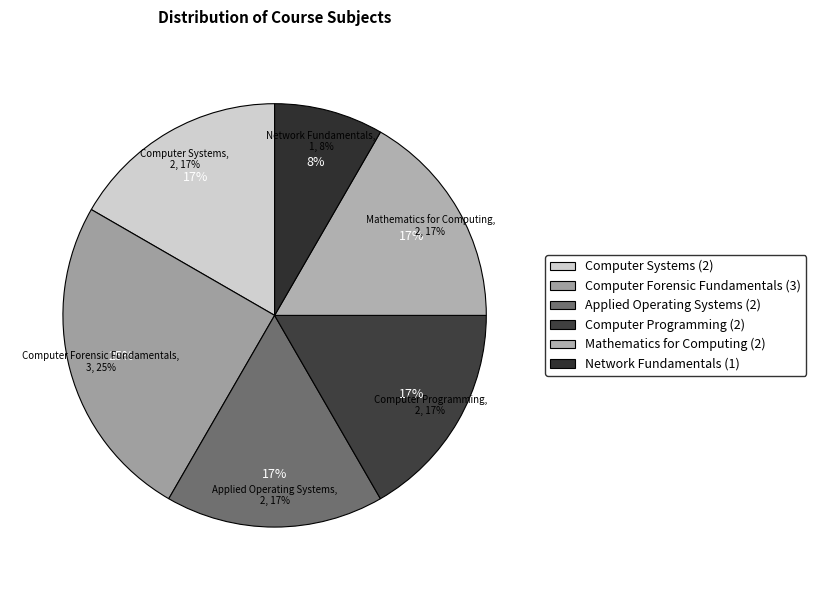

To the nearest percent, what percentage of the pie is Computer Systems?

17%